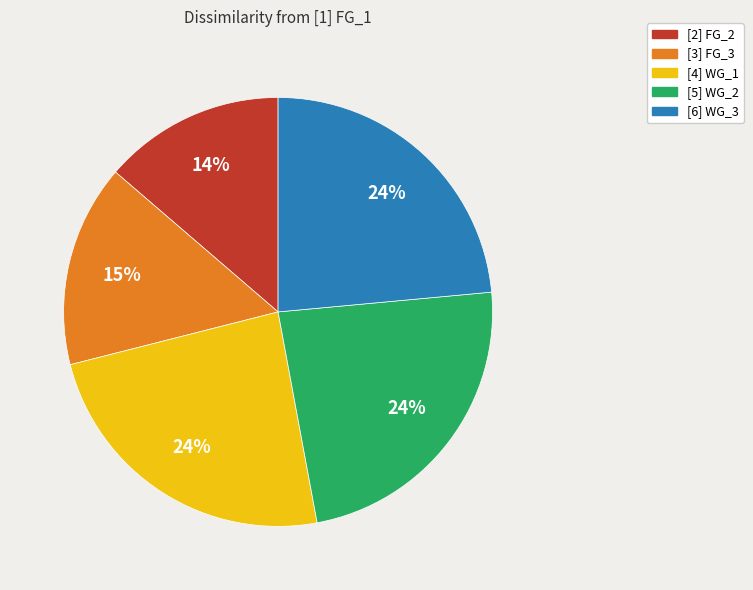

Is it true that [4] WG_1 is 24% of the pie?

True